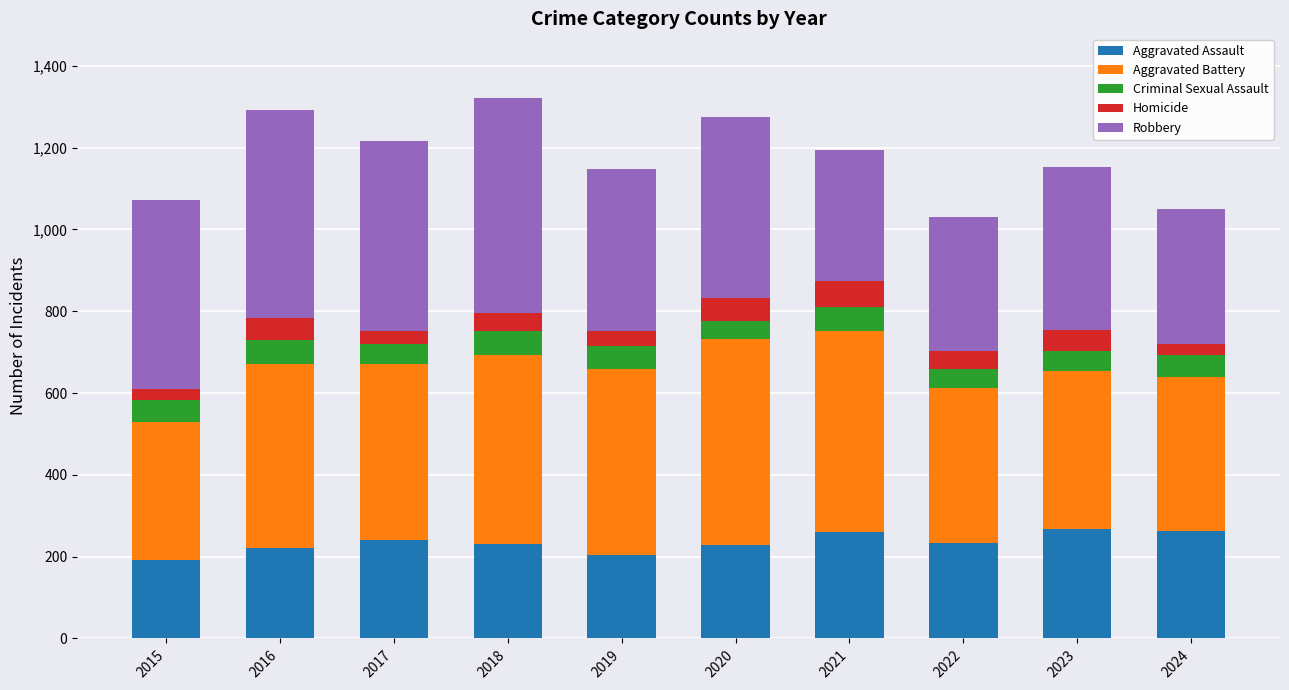

What is the average value of the Aggravated Assault series?

234